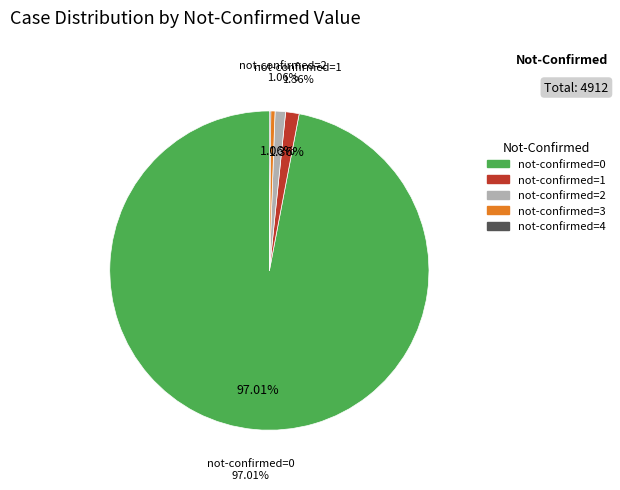

How many segments does this pie chart have?

5